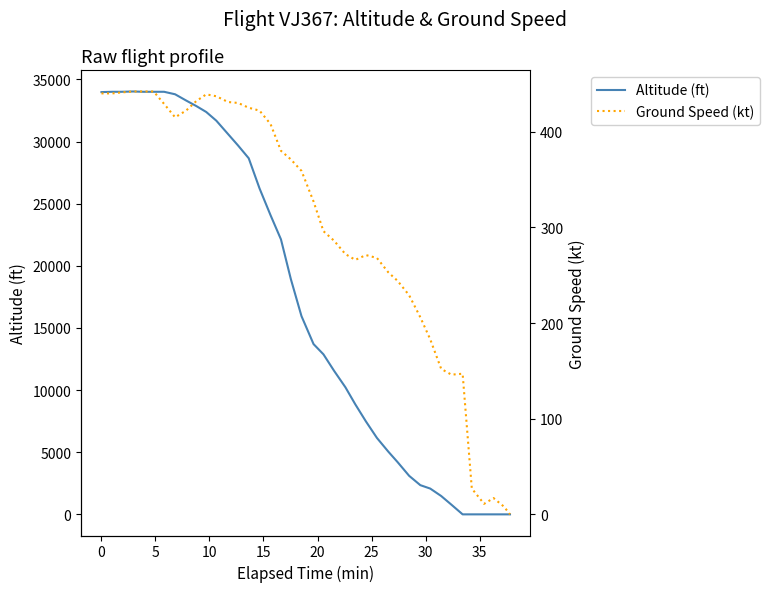

What is the highest value of the Altitude (ft) series?

34025